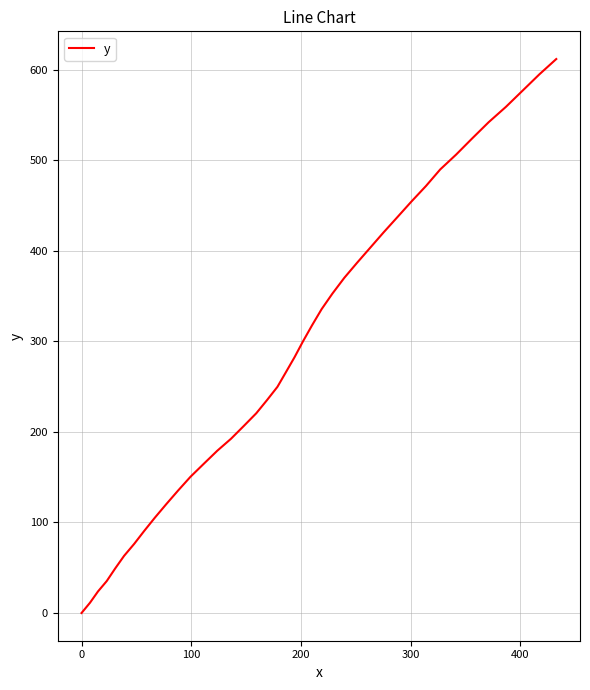

True or false: the data has more than 1 interior local peaks.

False